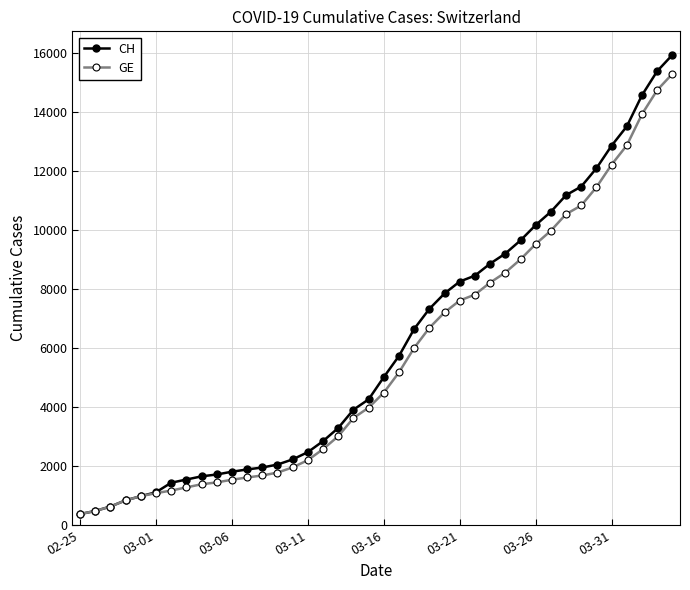

What is the lowest value of the GE series?

375